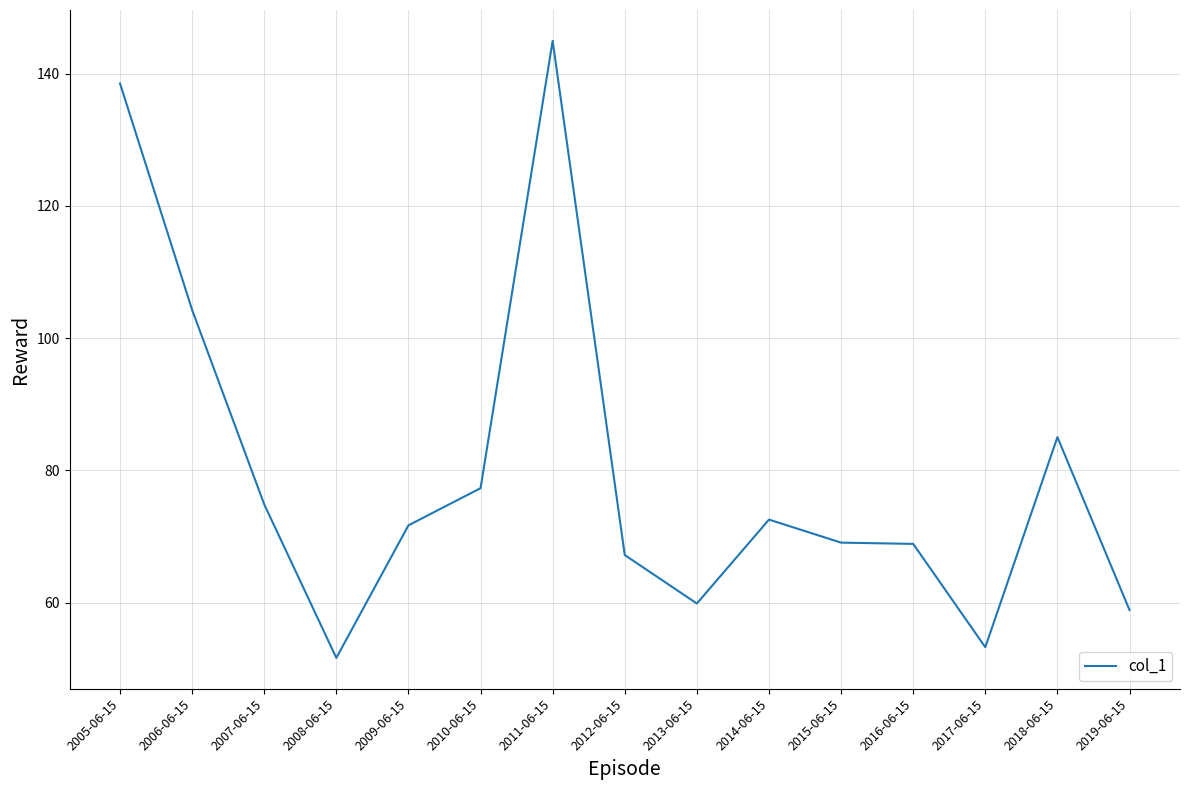

What is the ratio of the value at 2011-06-15 to the value at 2015-06-15?

2.1